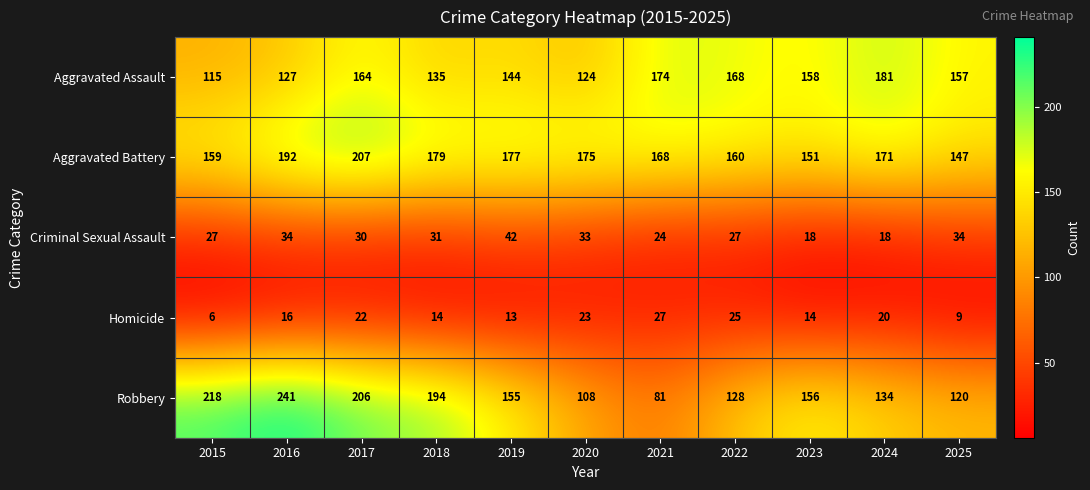

Which series has the widest spread of values?

Robbery